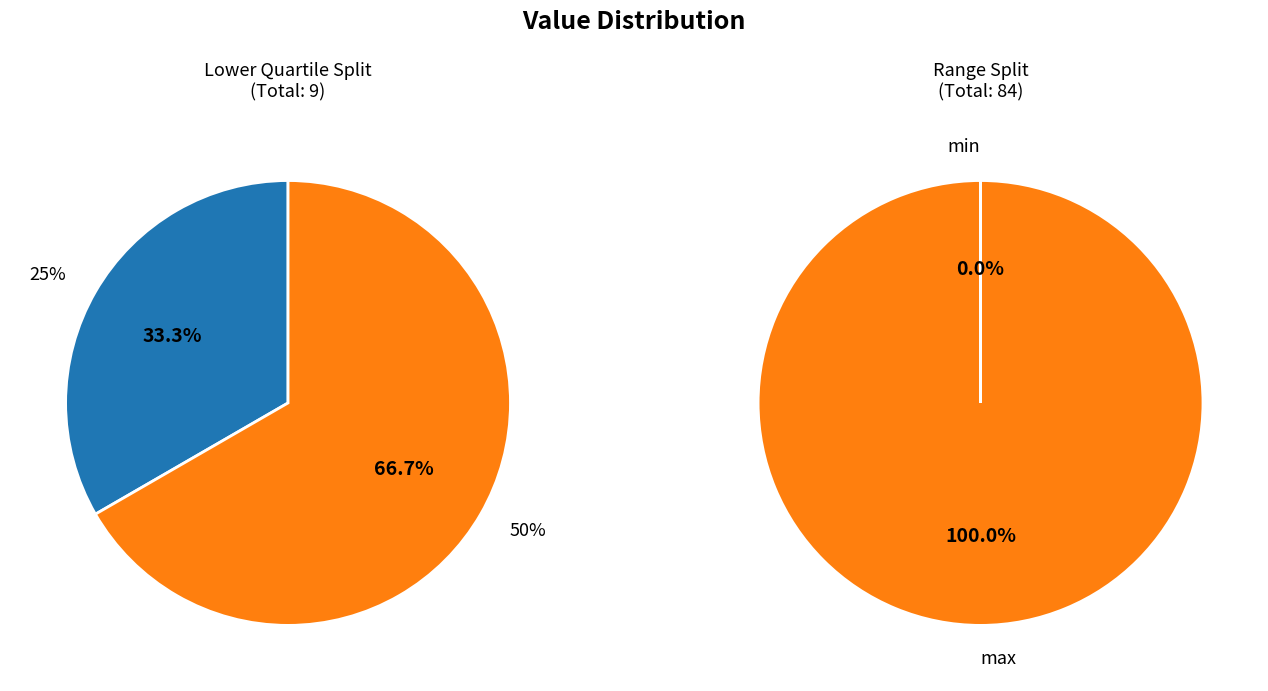

Is it true that 50% is 80% of the pie?

False